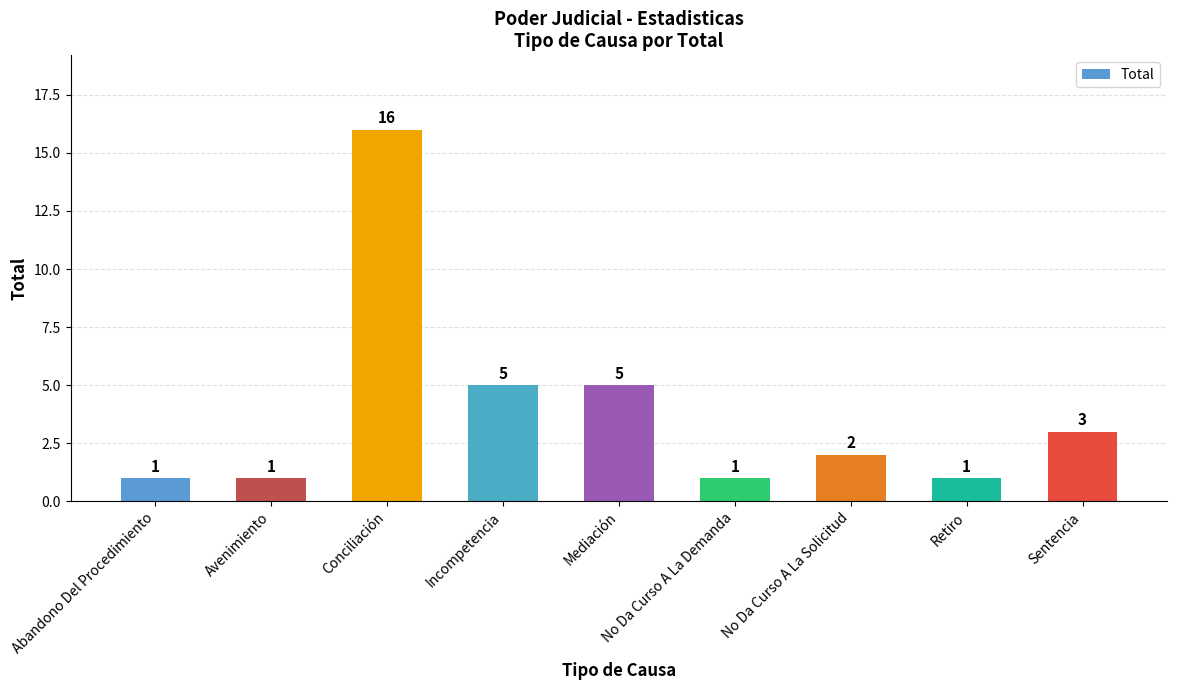

Reading right to left, transcribe all the data shown in this chart.

3	1	2	1	5	5	16	1	1